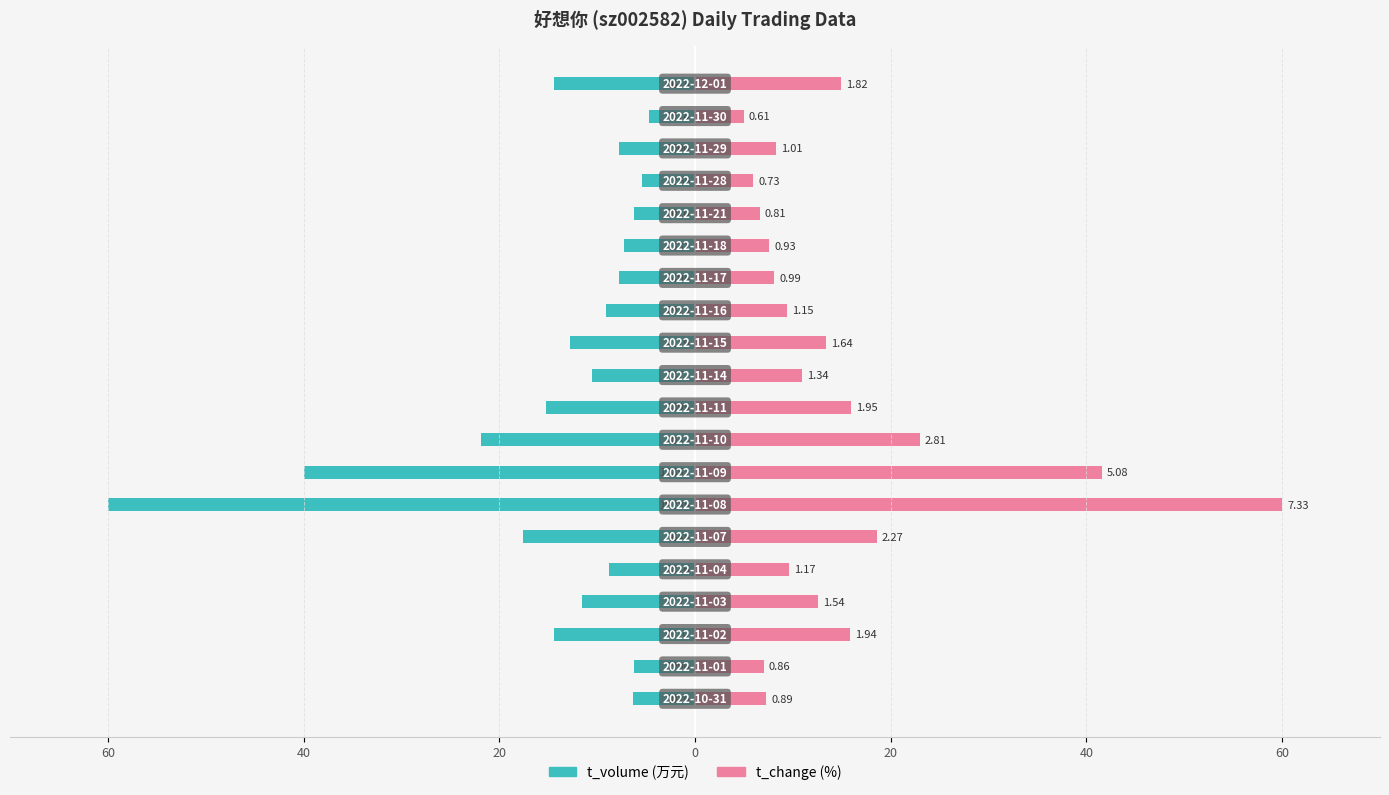

What are all the series names shown in the legend?

t_volume, t_change